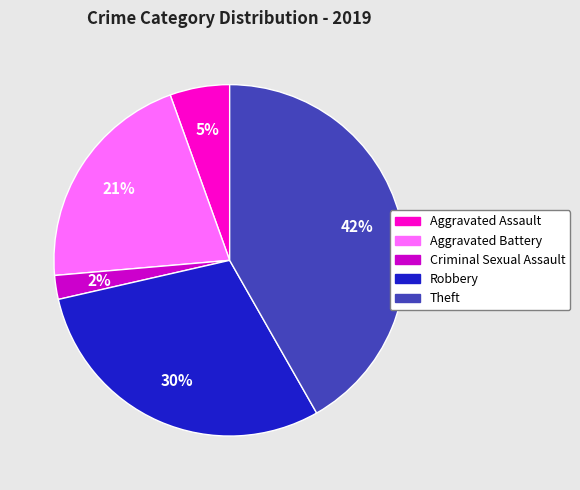

True or false: Criminal Sexual Assault accounts for 2% of the total.

True